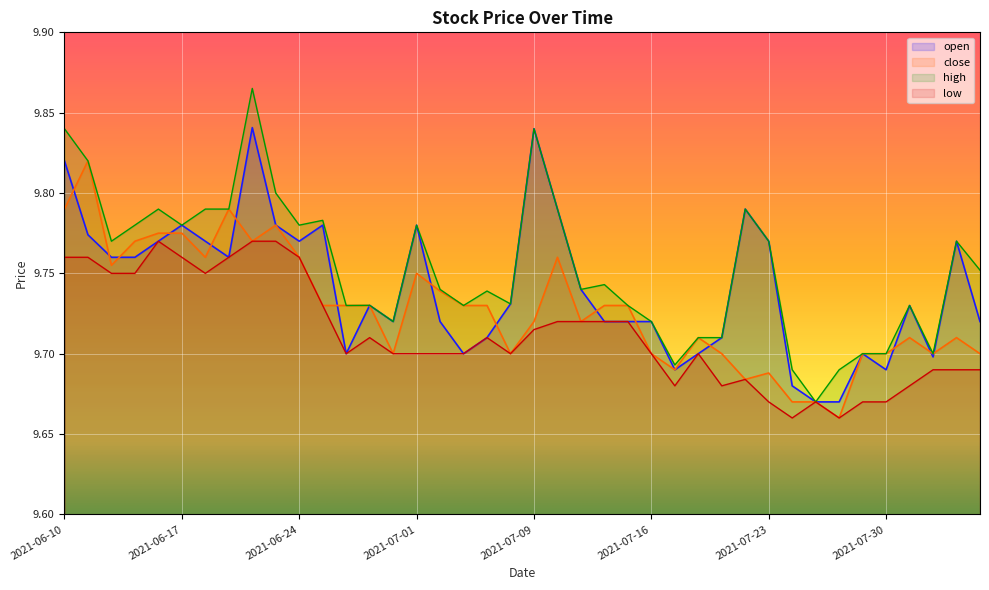

What is the label of the 36th point from the right?

2021-06-16